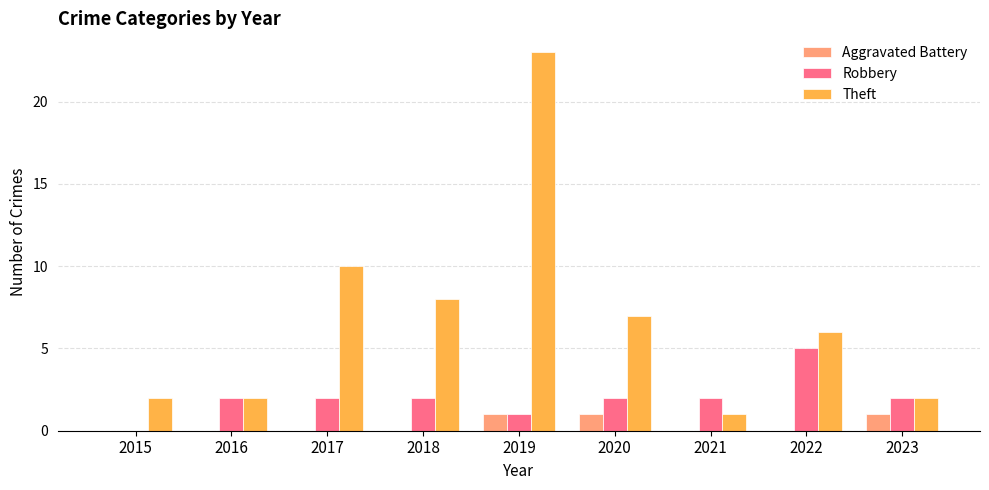

Count the number of categories in the chart.

9